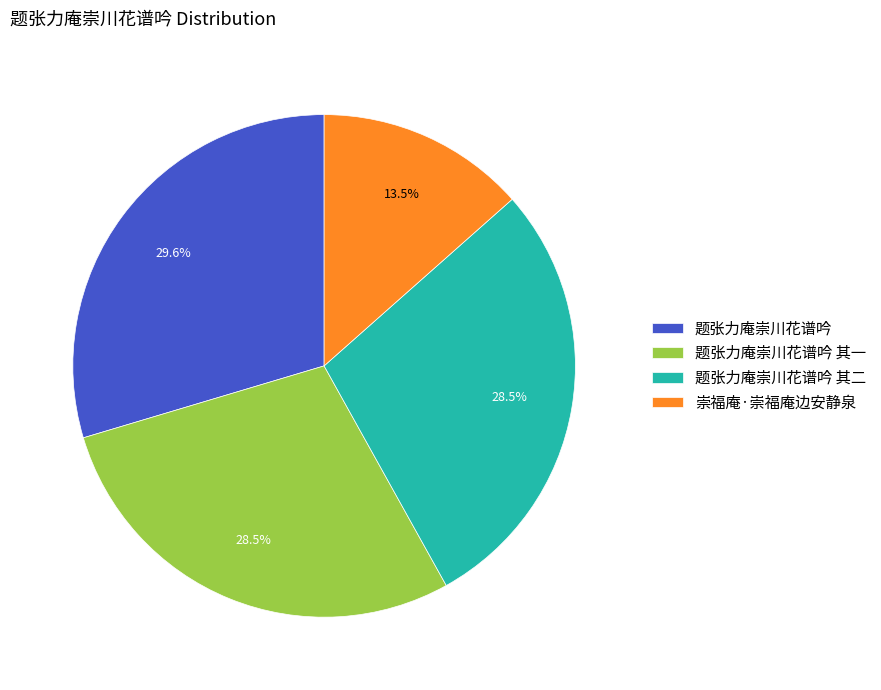

Between 题张力庵崇川花谱吟 其二 and 题张力庵崇川花谱吟, which is larger?

题张力庵崇川花谱吟